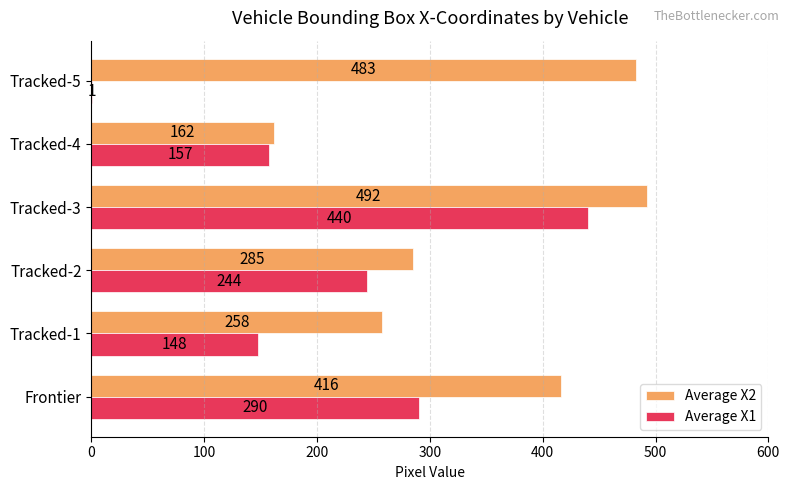

Which series has the largest total across all categories?

Average X2